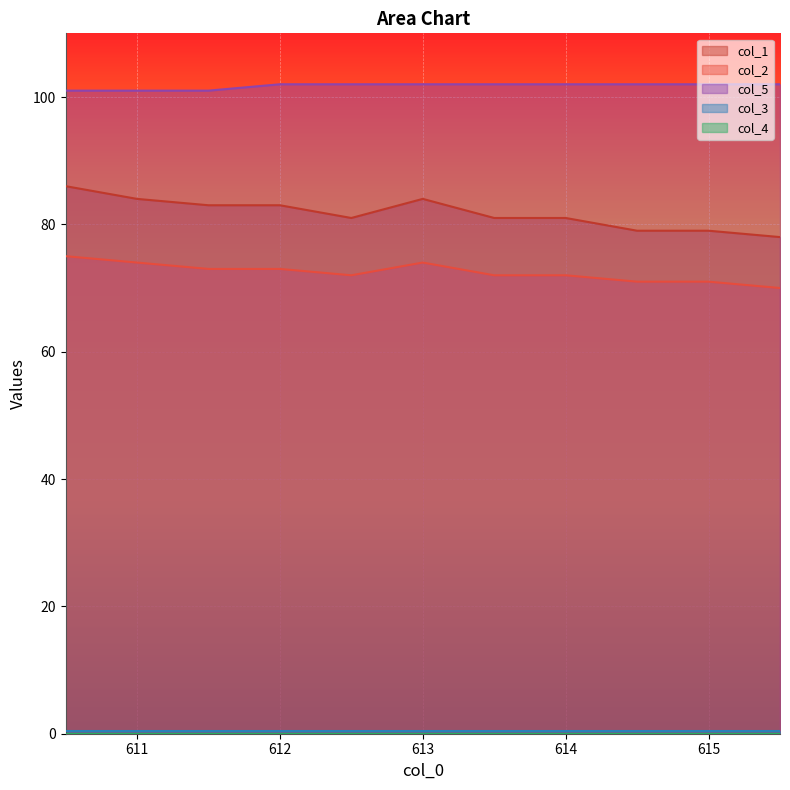

What position from the right is 613.0?

6